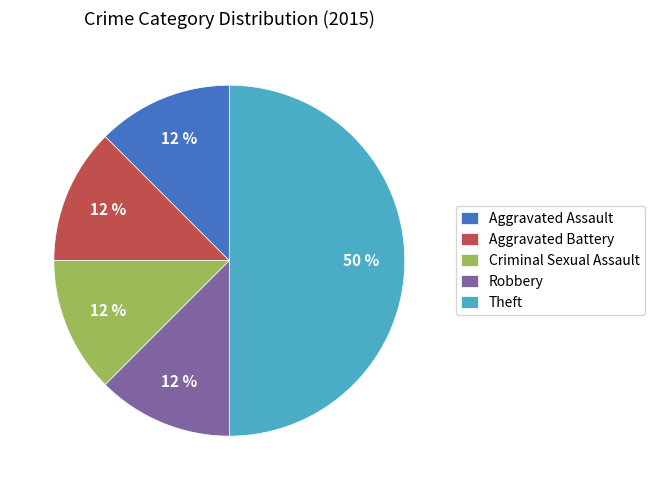

Which category has the biggest portion of the pie?

Theft